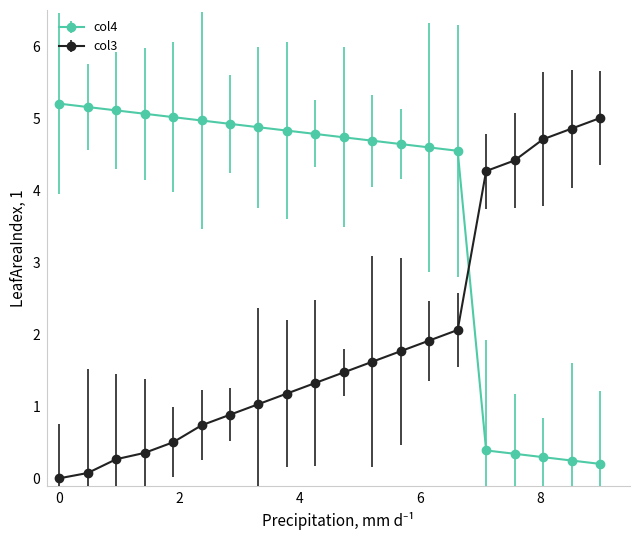

True or false: col3 and col4 cross at least once.

True